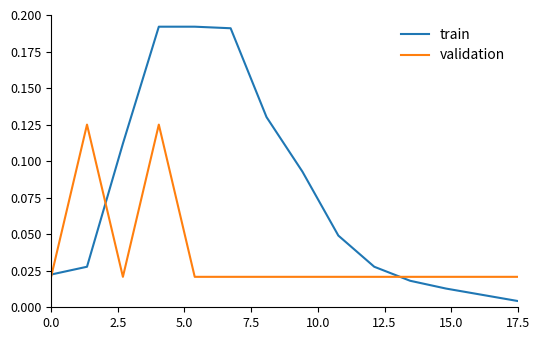

After their last crossing, which series has the higher values: validation or train?

validation